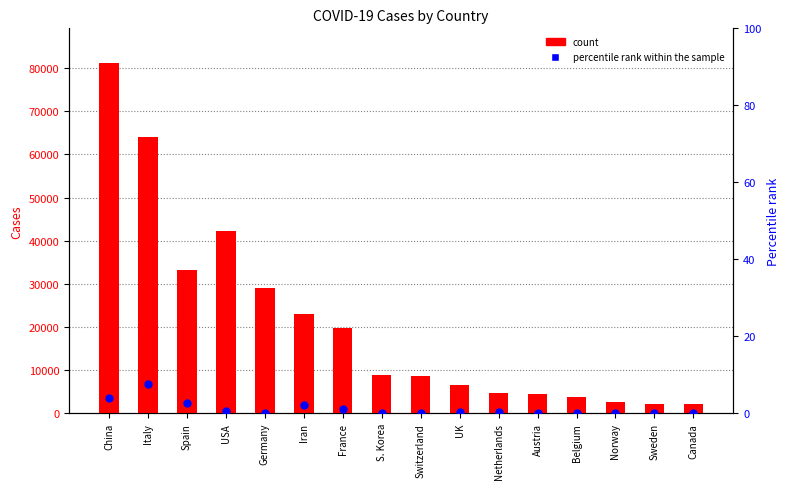

What are all the series names shown in the legend?

count, percentile rank within the sample